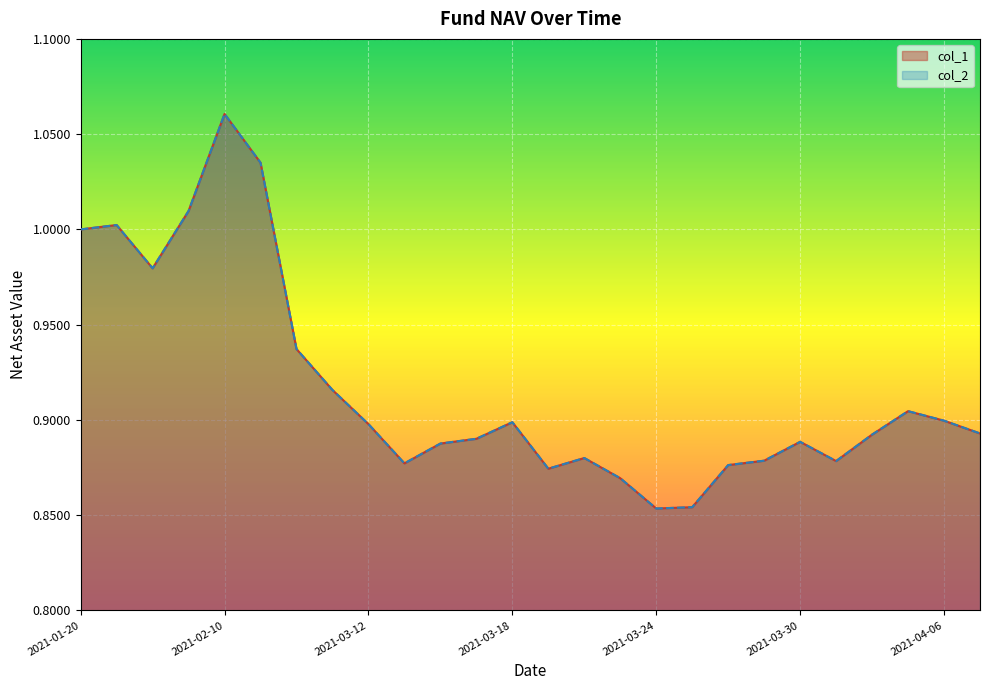

True or false: col_1 and col_2 cross at least once.

False